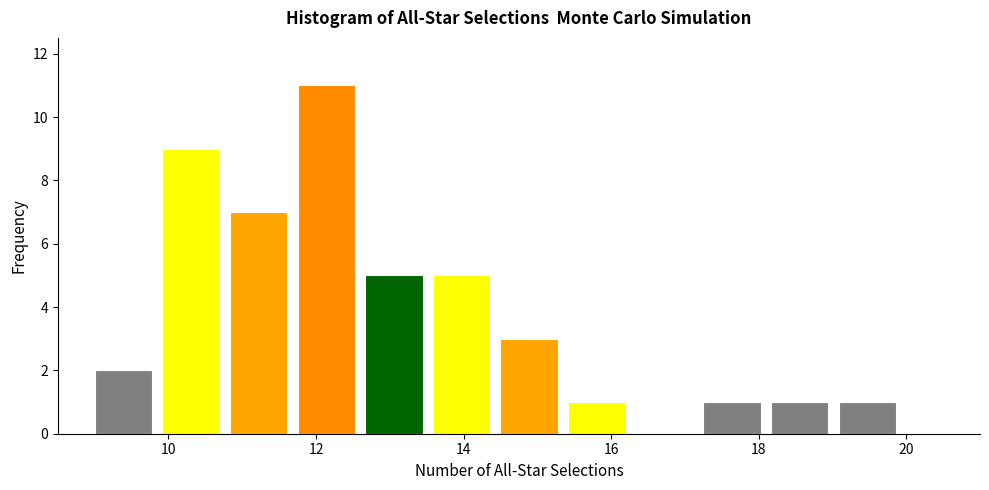

How tall is the bar that spans 9.0 to 10.0 on the x-axis? Neither the bar edges nor the heights are printed on the chart, so give them approximately, as read against the axes.

2